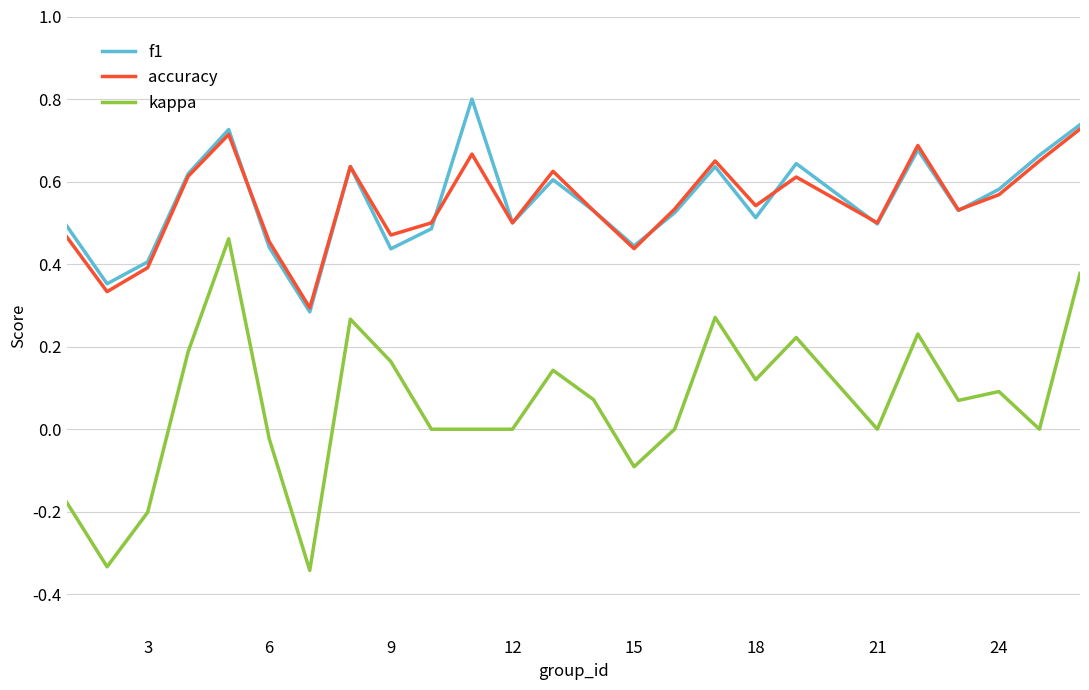

Does the chart display data point markers on the line(s)?

No